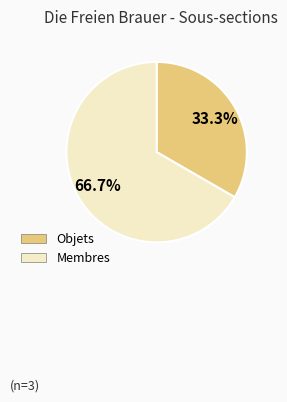

To the nearest percent, what portion does Membres represent?

67%